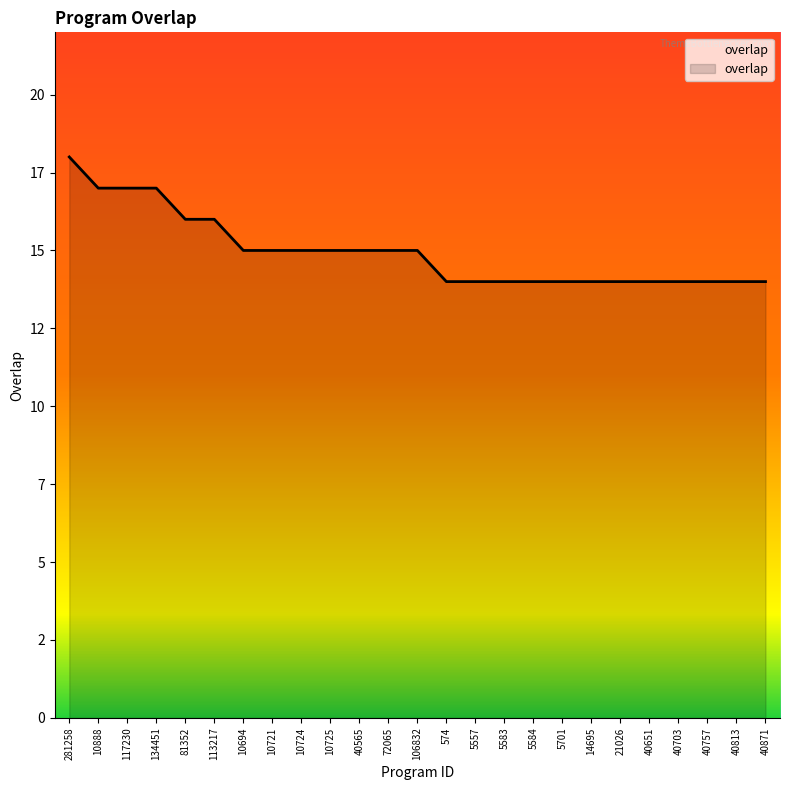

Does the chart display data point markers on the line(s)?

No